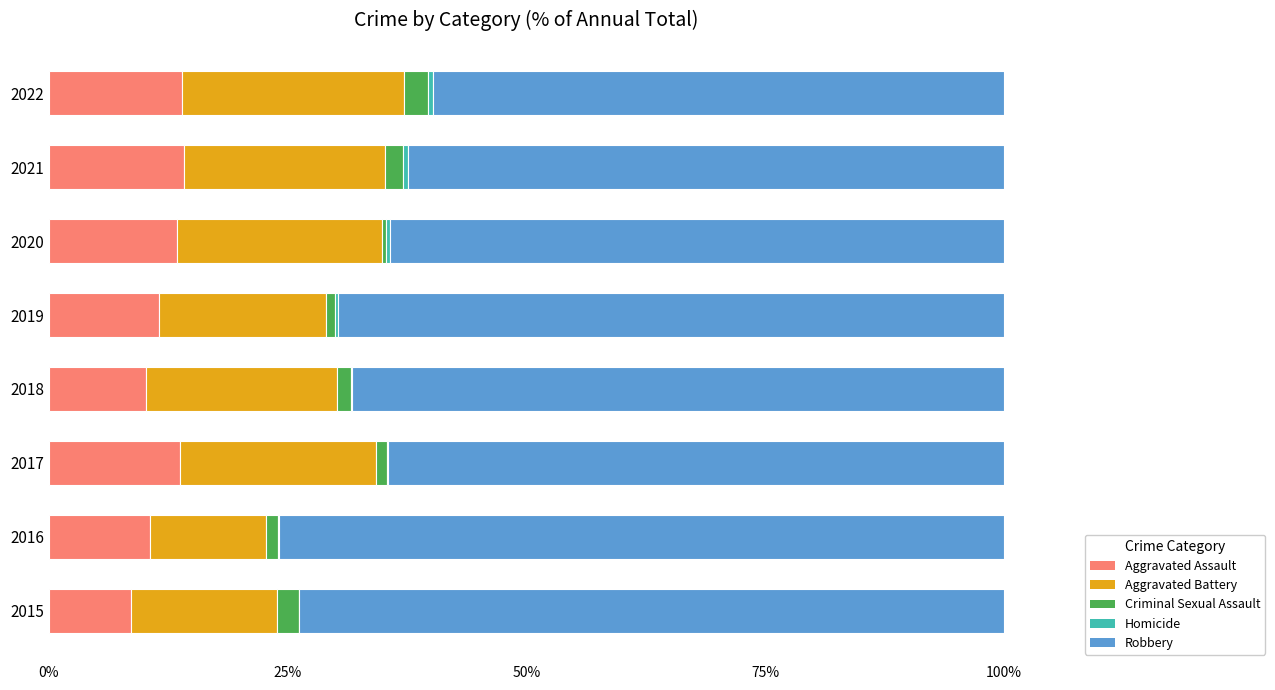

True or false: Aggravated Assault has a value of 8.6 at 2015.

True